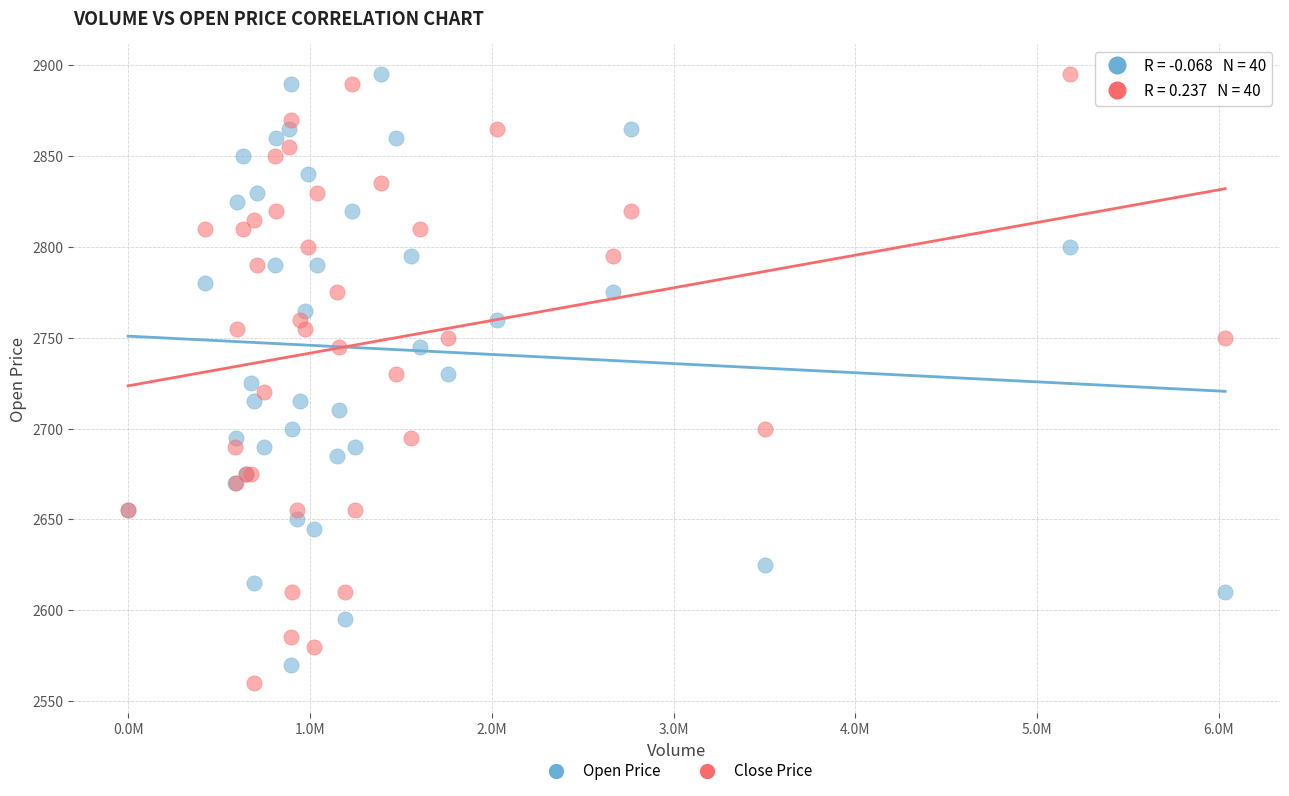

Which series has the largest Y range (max minus min)?

Close Price